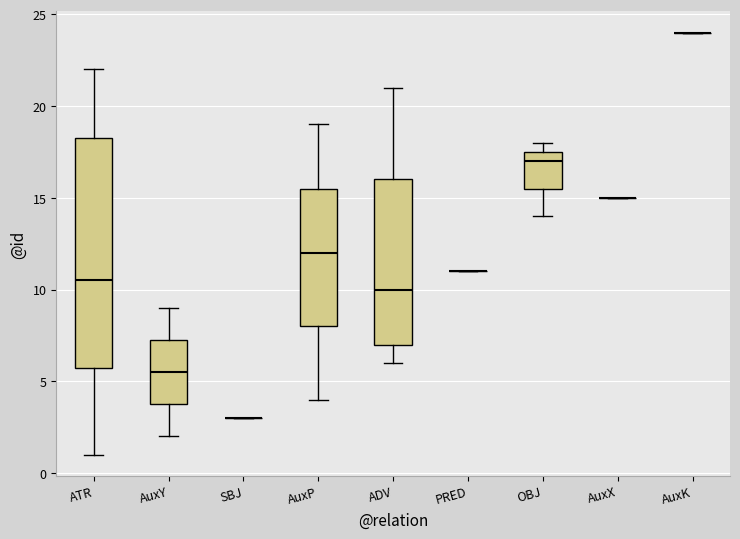

Reading left to right, transcribe this box plot: for each box, give where its median line is, the range the box spans, and where its two whiskers end, as read against the y-axis. The values are not printed on the chart, so give them approximately, as read against the axis.

ATR: median 10.5, box 6.0 to 18.5, whiskers 1.0 to 22.0
AuxY: median 5.5, box 4.0 to 7.5, whiskers 2.0 to 9.0
SBJ: box collapsed to a line at 3.0, whiskers 3.0 to 3.0
AuxP: median 12.0, box 8.0 to 15.5, whiskers 4.0 to 19.0
ADV: median 10.0, box 7.0 to 16.0, whiskers 6.0 to 21.0
PRED: box collapsed to a line at 11.0, whiskers 11.0 to 11.0
OBJ: median 17.0, box 15.5 to 17.5, whiskers 14.0 to 18.0
AuxX: box collapsed to a line at 15.0, whiskers 15.0 to 15.0
AuxK: box collapsed to a line at 24.0, whiskers 24.0 to 24.0